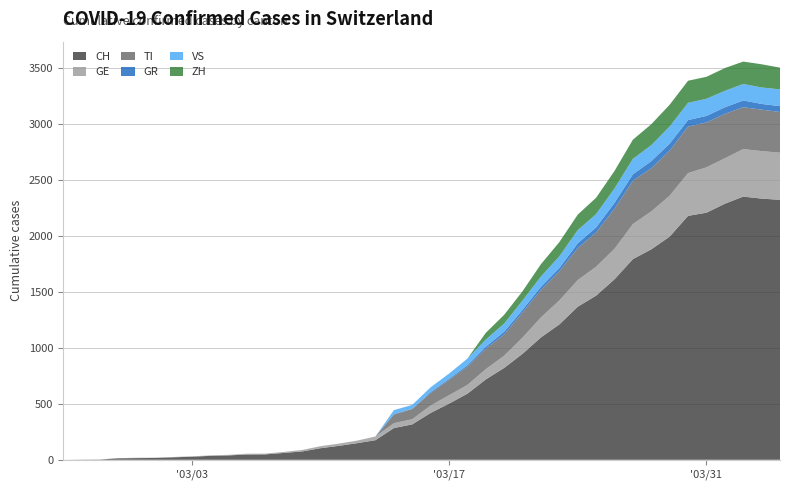

Reading right to left, extract all data points from this chart.

CH: 39=2320	38=2331	37=2349	36=2285	35=2205	34=2177	33=1992	32=1878	31=1791	30=1611	29=1465	28=1366	27=1208	26=1092	25=946	24=820	23=717	22=590	21=501	20=418	19=316	18=283	17=175	16=148	15=124	14=103	13=74	12=61	11=48	10=47	9=39	8=35	7=27	6=22	5=16	4=15	3=13	2=2	1=1	0=0
TI: 39=363	38=370	37=374	36=396	35=401	34=415	33=402	32=385	31=386	30=358	29=306	28=285	27=261	26=246	25=224	24=190	23=182	22=163	21=137	20=112	19=92	18=77	17=0	16=0	15=0	14=0	13=0	12=0	11=0	10=0	9=0	8=0	7=0	6=0	5=0	4=0	3=0	2=0	1=0	0=0
GE: 39=421	38=424	37=424	36=406	35=405	34=382	33=365	32=339	31=313	30=272	29=258	28=238	27=214	26=179	25=145	24=109	23=92	22=78	21=75	20=66	19=46	18=43	17=33	16=23	15=20	14=18	13=13	12=9	11=7	10=7	9=5	8=4	7=4	6=3	5=3	4=3	3=2	2=1	1=1	0=0
GR: 39=52	38=51	37=60	36=59	35=58	34=58	33=63	32=63	31=58	30=52	29=45	28=43	27=29	26=27	25=24	24=24	23=18	22=13	21=9	20=9	19=0	18=6	17=0	16=0	15=0	14=0	13=0	12=0	11=0	10=0	9=0	8=0	7=0	6=0	5=0	4=0	3=0	2=0	1=0	0=0
VS: 39=150	38=147	37=147	36=147	35=153	34=154	33=153	32=143	31=138	30=129	29=119	28=118	27=104	26=92	25=83	24=73	23=64	22=59	21=47	20=42	19=36	18=34	17=0	16=0	15=0	14=0	13=0	12=0	11=0	10=0	9=0	8=0	7=0	6=0	5=0	4=0	3=0	2=0	1=0	0=0
ZH: 39=194	38=207	37=200	36=203	35=196	34=197	33=194	32=187	31=171	30=156	29=146	28=138	27=127	26=110	25=83	24=78	23=60	22=0	21=0	20=0	19=0	18=0	17=0	16=0	15=0	14=0	13=0	12=0	11=0	10=0	9=0	8=0	7=0	6=0	5=0	4=0	3=0	2=0	1=0	0=0